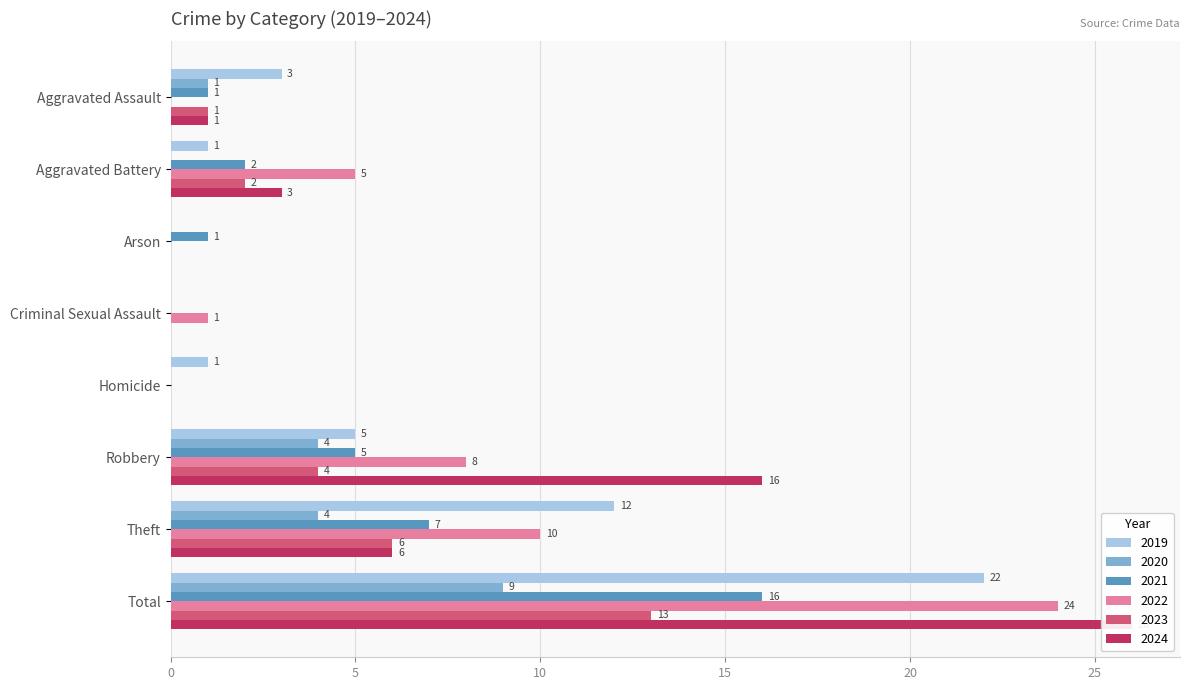

True or false: 2020 has a value of 4 at Theft.

True